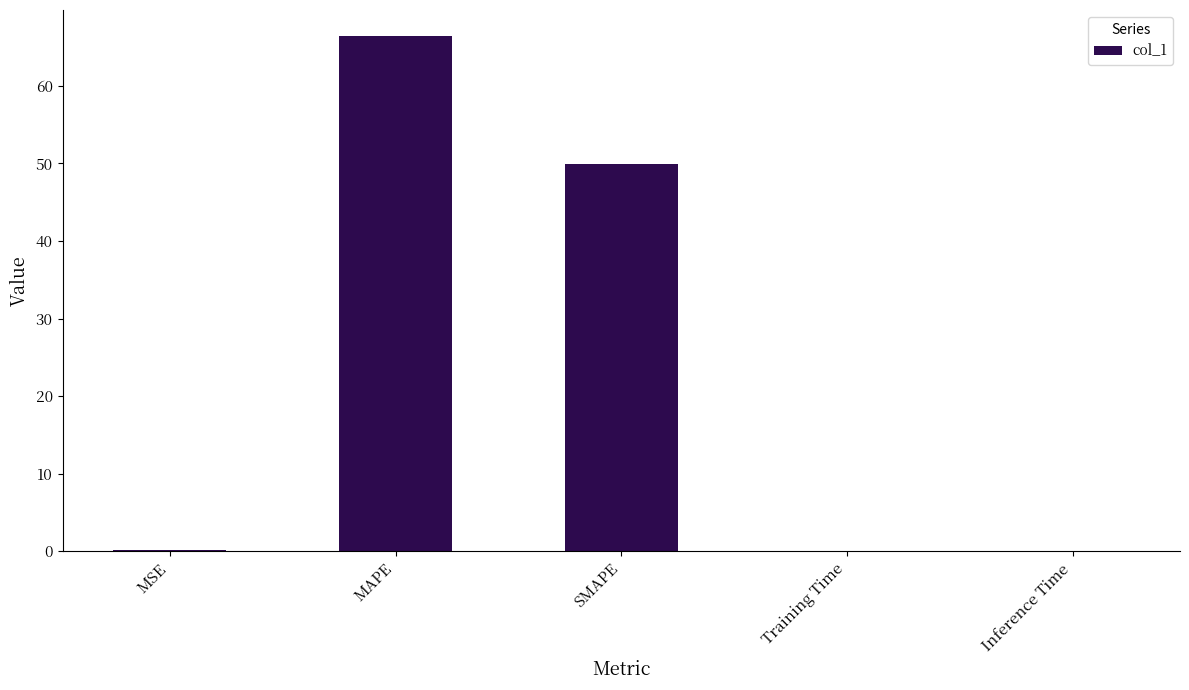

Where is the data nearest to the value 33?

SMAPE